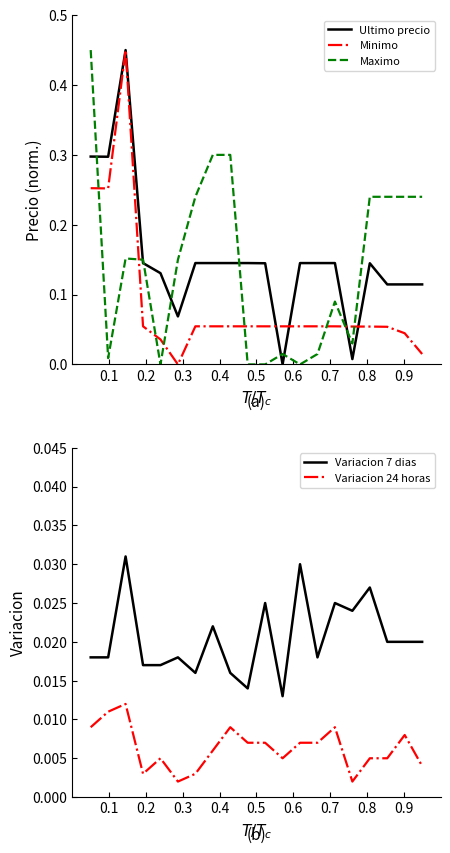

True or false: Minimo and Maximo cross at least once.

True